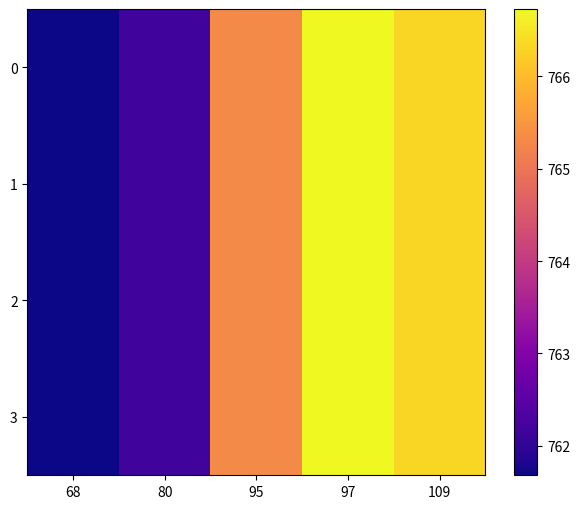

At which category is the sum across all series the highest?

97